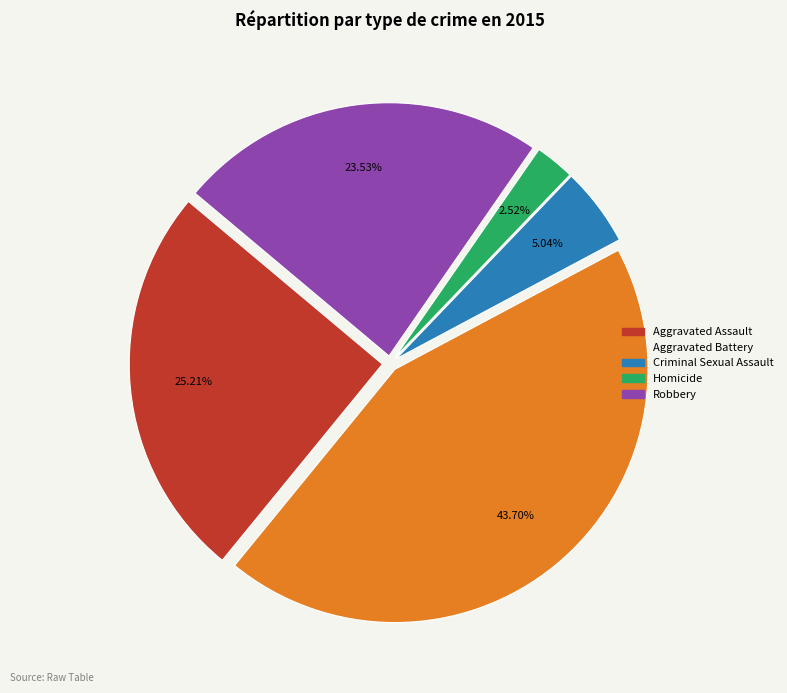

Rank the categories by value from lowest to highest.

Homicide, Criminal Sexual Assault, Robbery, Aggravated Assault, Aggravated Battery